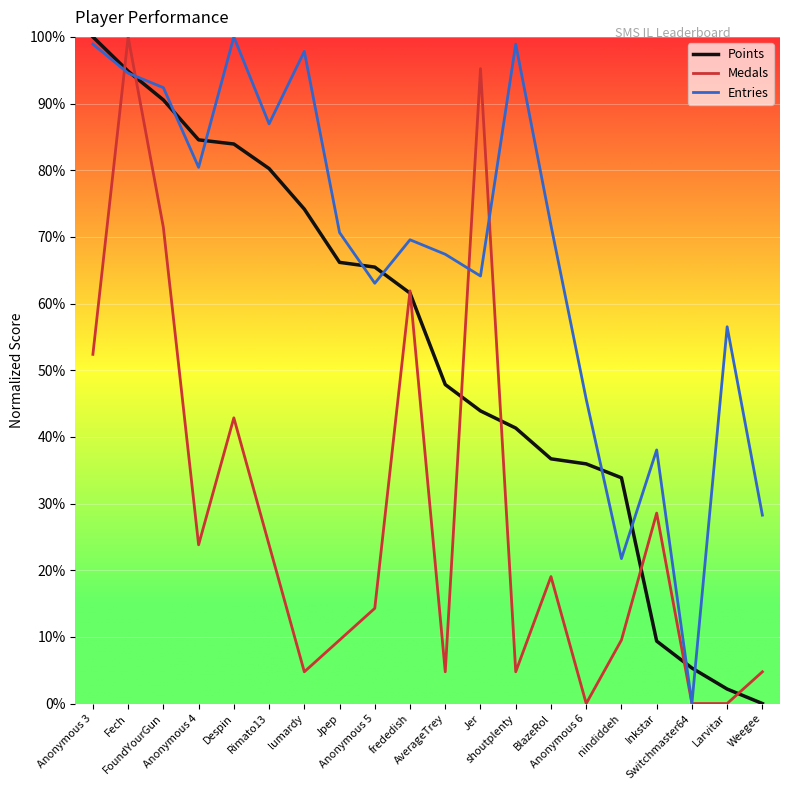

What is the highest value of the Medals series?

100.0